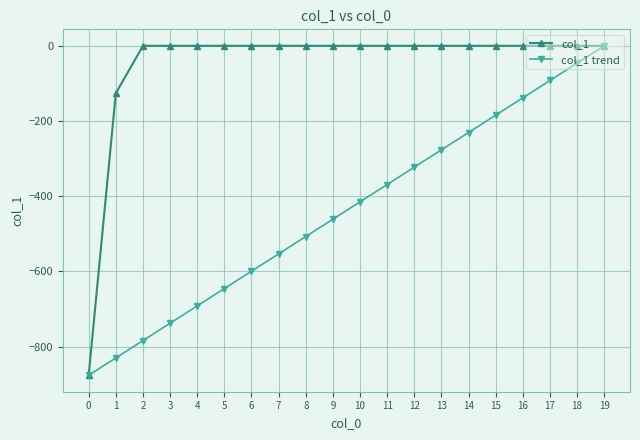

Reading right to left, list all the values displayed in this chart.

col_1: 0.0	0.0	0.0	0.0	0.0	0.0	0.0	0.0	0.0	0.0	0.0	0.0	0.0	0.0	0.0	0.0	0.0	0.0	-126.4	-876.0
col_1 trend: 0.0	-46.1	-92.2	-138.3	-184.4	-230.5	-276.6	-322.7	-368.8	-415.0	-461.1	-507.2	-553.3	-599.4	-645.5	-691.6	-737.7	-783.8	-829.9	-876.0